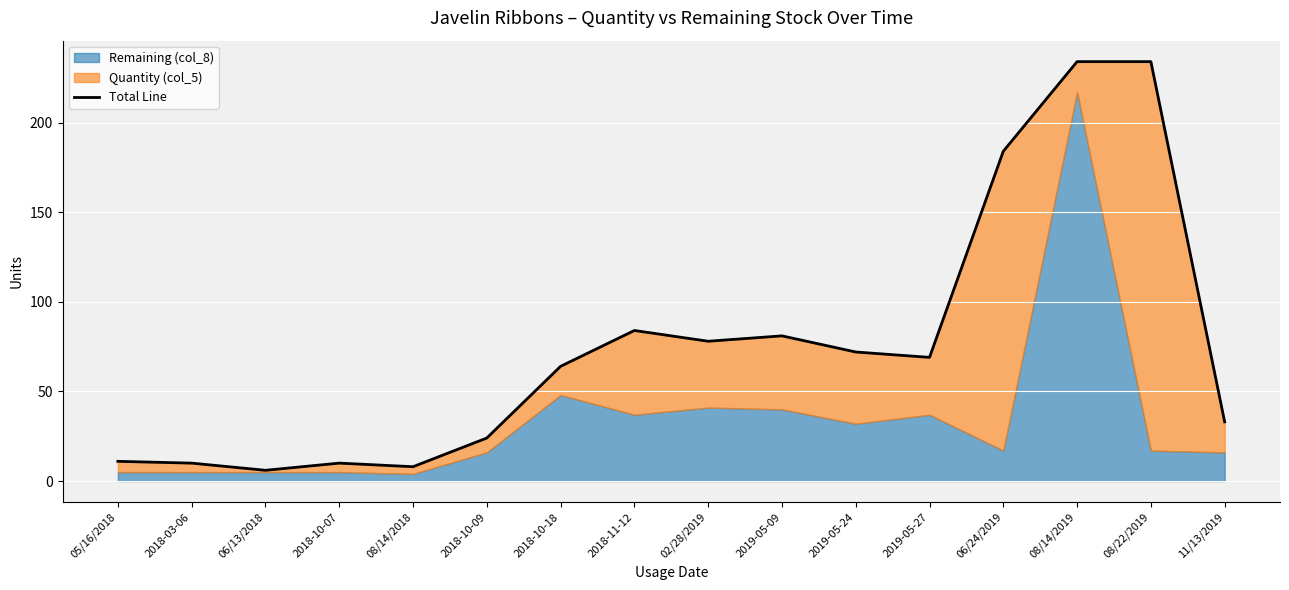

List the labels in order of value, largest first.

08/14/2019, 08/22/2019, 06/24/2019, 2018-11-12, 2019-05-09, 02/28/2019, 2019-05-24, 2019-05-27, 2018-10-18, 11/13/2019, 2018-10-09, 05/16/2018, 2018-03-06, 2018-10-07, 08/14/2018, 06/13/2018